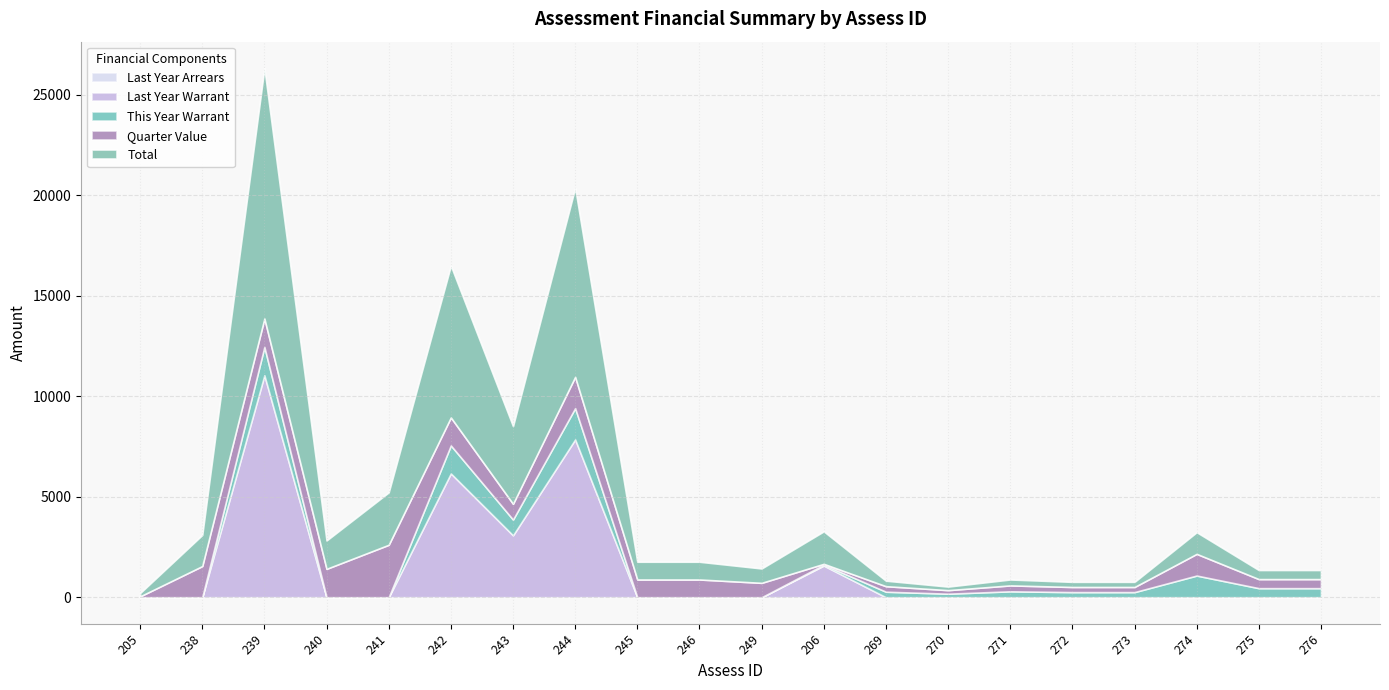

Reading right to left, list all the values displayed in this chart.

Total: 276=451.2	275=451.2	274=1079.0	273=255.0	272=255.0	271=294.3	270=176.6	269=274.6	206=1618.2	249=716.0	246=882.8	245=882.8	244=9407.8	243=3864.7	242=7552.8	241=2609.1	240=1412.5	239=12455.5	238=1549.8	205=166.2
Quarter Value: 276=451.2	275=451.2	274=1079.0	273=255.0	272=255.0	271=294.3	270=176.6	269=274.6	206=43.8	249=716.0	246=882.8	245=882.8	244=1557.3	243=784.7	242=1392.8	241=2609.1	240=1412.5	239=1412.5	238=1549.8	205=43.8
This Year Warrant: 276=451.2	275=451.2	274=1079.0	273=255.0	272=255.0	271=294.3	270=176.6	269=274.6	206=43.8	249=0.0	246=0.0	245=0.0	244=1557.3	243=784.7	242=1392.8	241=0.0	240=0.0	239=1412.5	238=0.0	205=0.0
Last Year Arrears: 276=0.0	275=0.0	274=0.0	273=0.0	272=0.0	271=0.0	270=0.0	269=0.0	206=0.0	249=0.0	246=0.0	245=0.0	244=0.0	243=0.0	242=0.0	241=0.0	240=0.0	239=0.0	238=0.0	205=0.0
Last Year Warrant: 276=0.0	275=0.0	274=0.0	273=0.0	272=0.0	271=0.0	270=0.0	269=0.0	206=1574.5	249=0.0	246=0.0	245=0.0	244=7850.5	243=3080.0	242=6160.0	241=0.0	240=0.0	239=11043.0	238=0.0	205=0.0